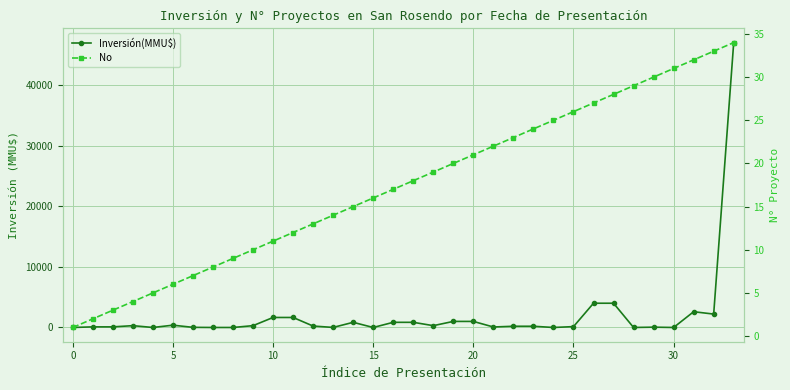

Where do Inversión(MMU$) and No first cross each other?

−5 and 0